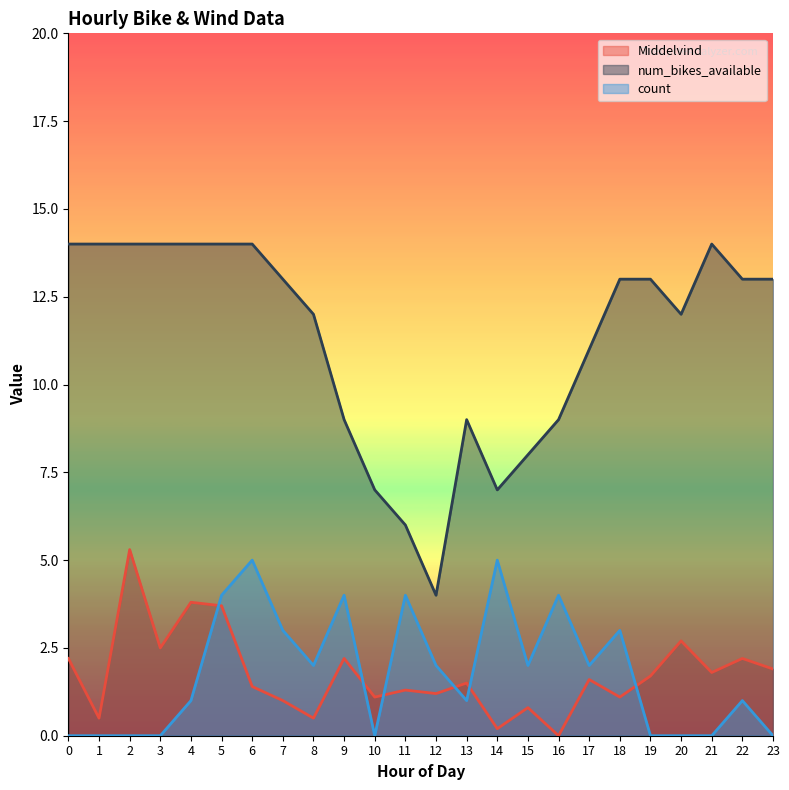

At which category is the sum across all series the highest?

5